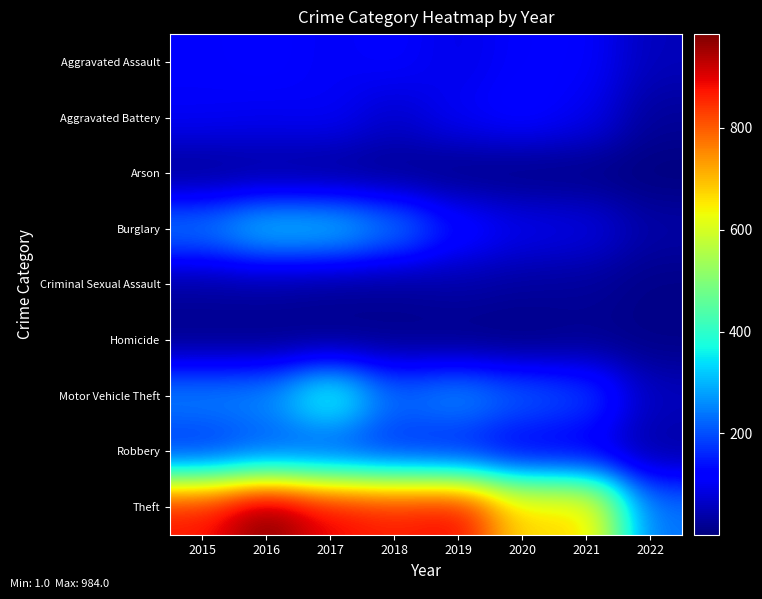

Which series has the largest range (max minus min)?

Theft